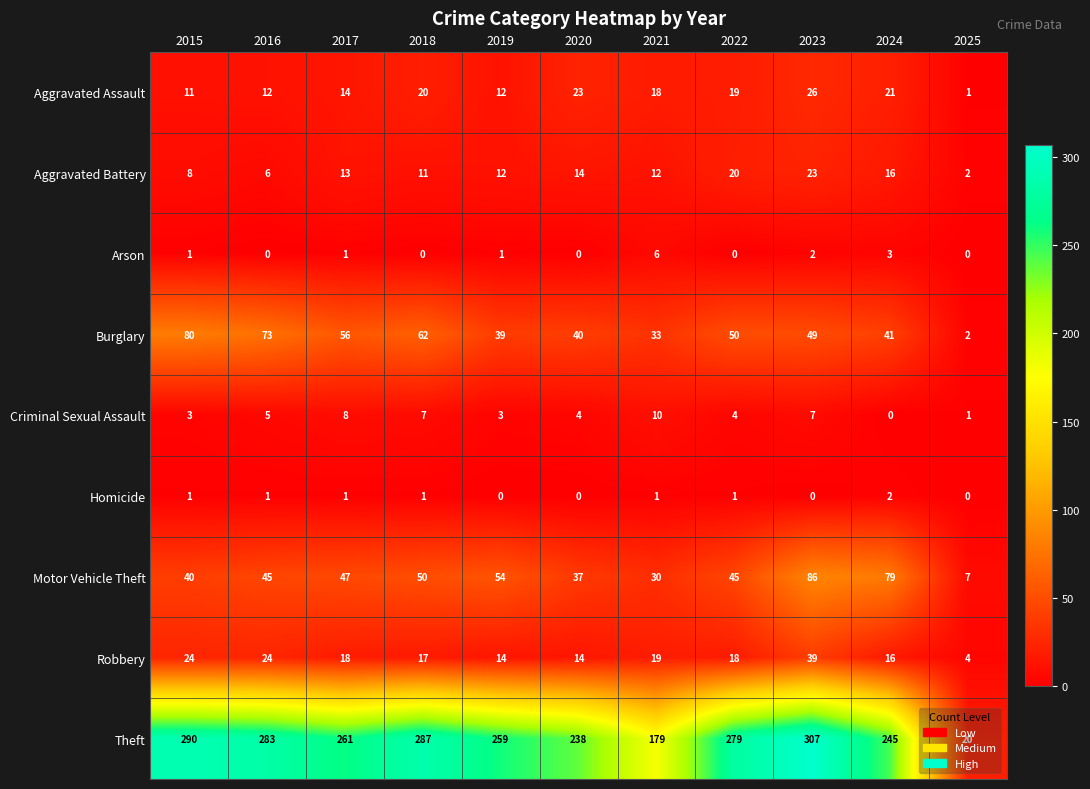

Rank the series by their maximum value, from highest to lowest.

Theft, Motor Vehicle Theft, Burglary, Robbery, Aggravated Assault, Aggravated Battery, Criminal Sexual Assault, Arson, Homicide